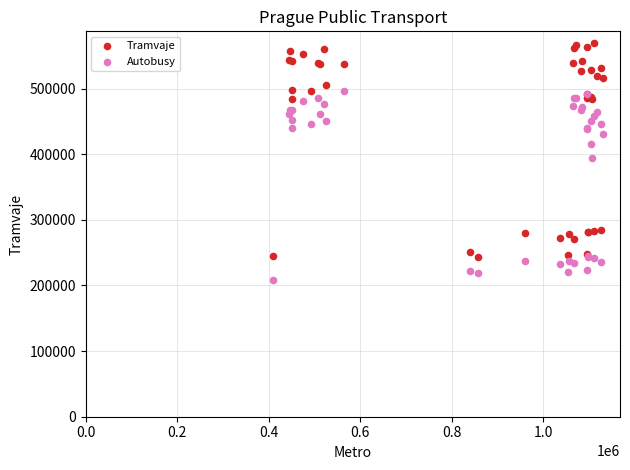

What is the X range (max minus min) for the scatter plot?

721733